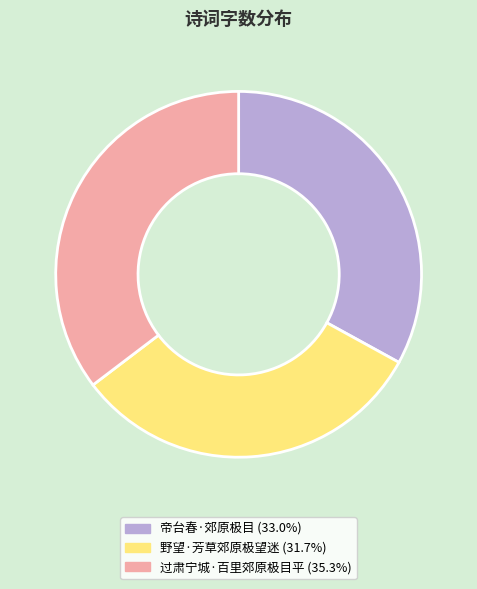

Between 野望·芳草郊原极望迷 and 帝台春·郊原极目, which is larger?

帝台春·郊原极目